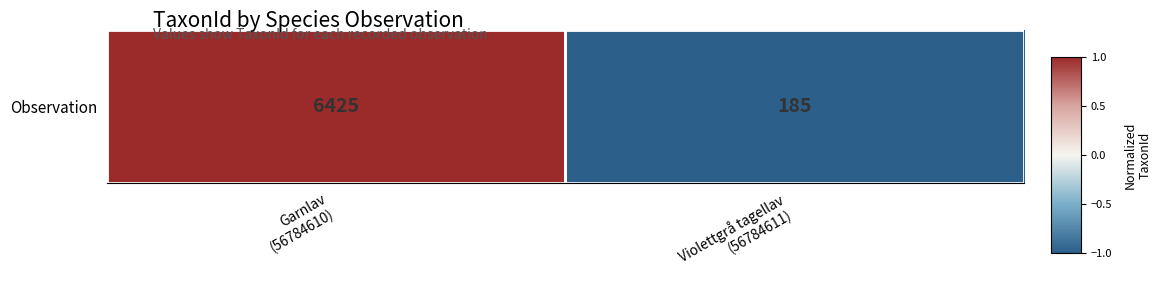

List the labels in order of value, largest first.

Garnlav
(56784610), Violettgrå tagellav
(56784611)